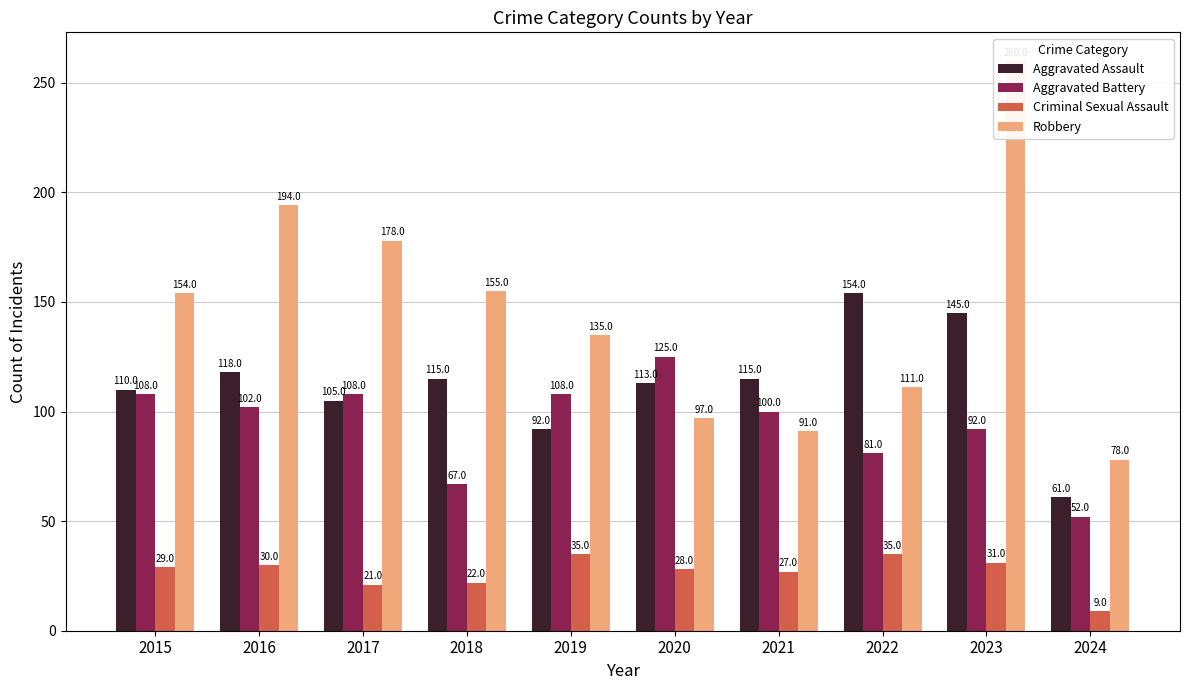

Read the Aggravated Battery value at 2019.

108